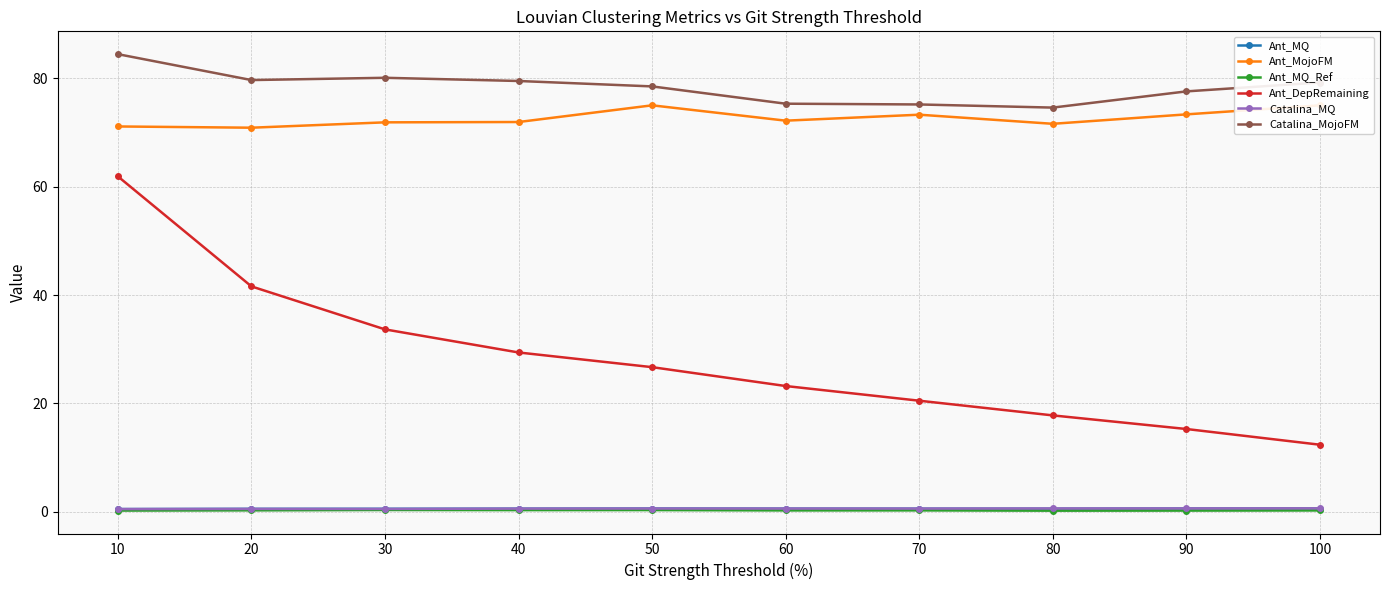

True or false: Catalina_MojoFM and Ant_MQ cross at least once.

False